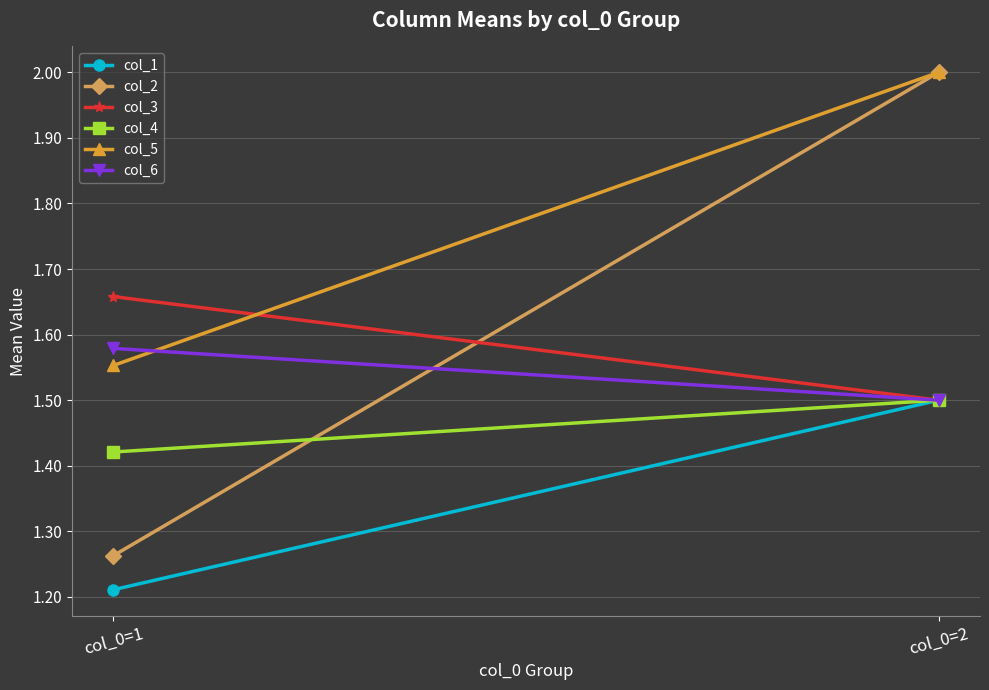

Is this an area chart (filled region under the line)?

No